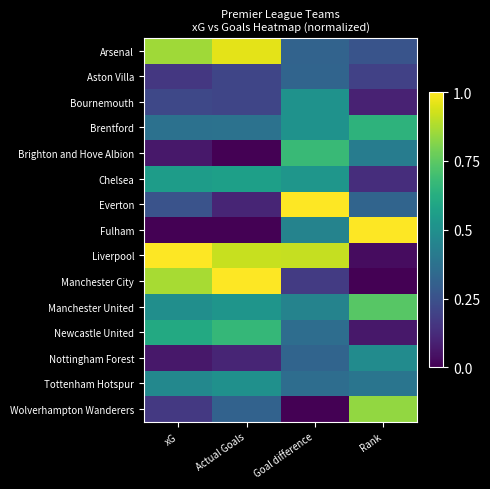

At which category is the sum across all series the highest?

Goal difference